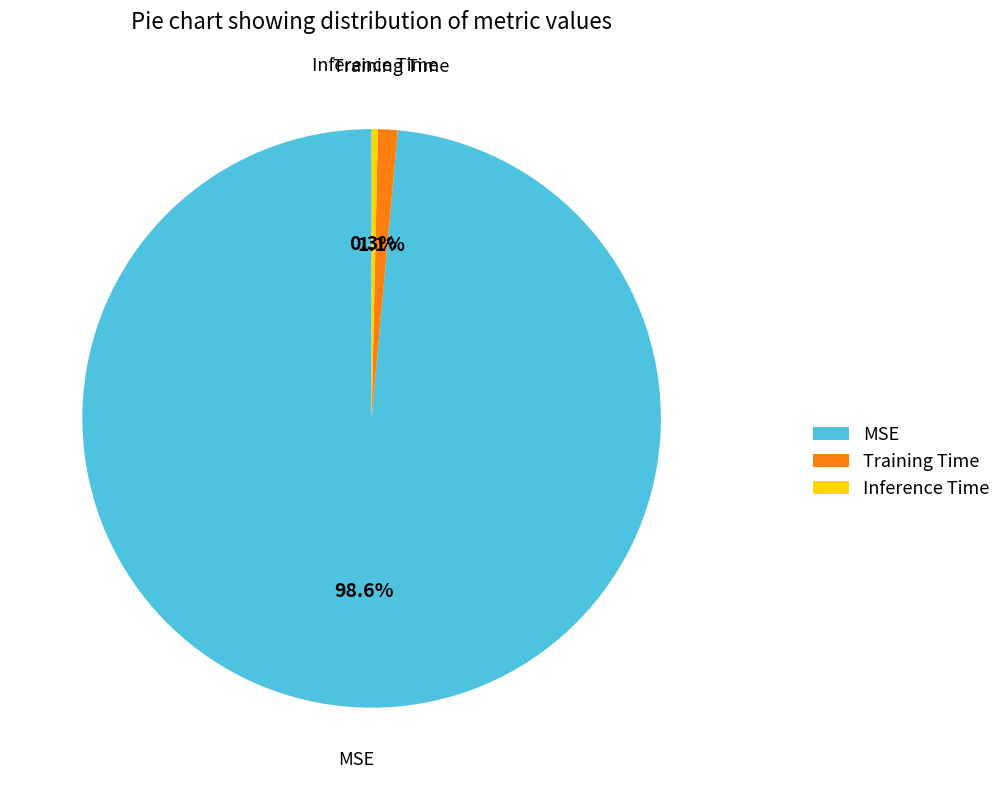

Does MSE account for over 50% of the chart?

Yes